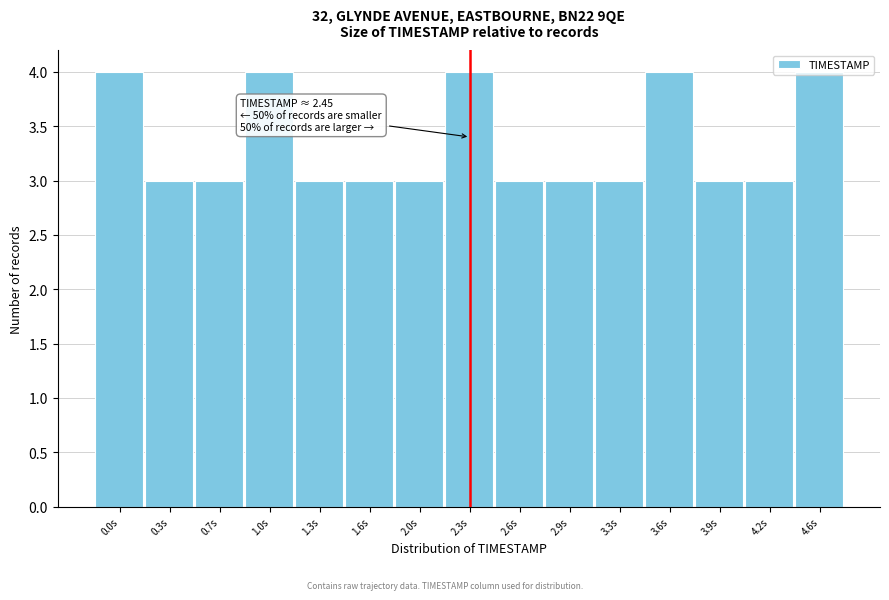

True or false: the data shows 4 at 2.3s.

True